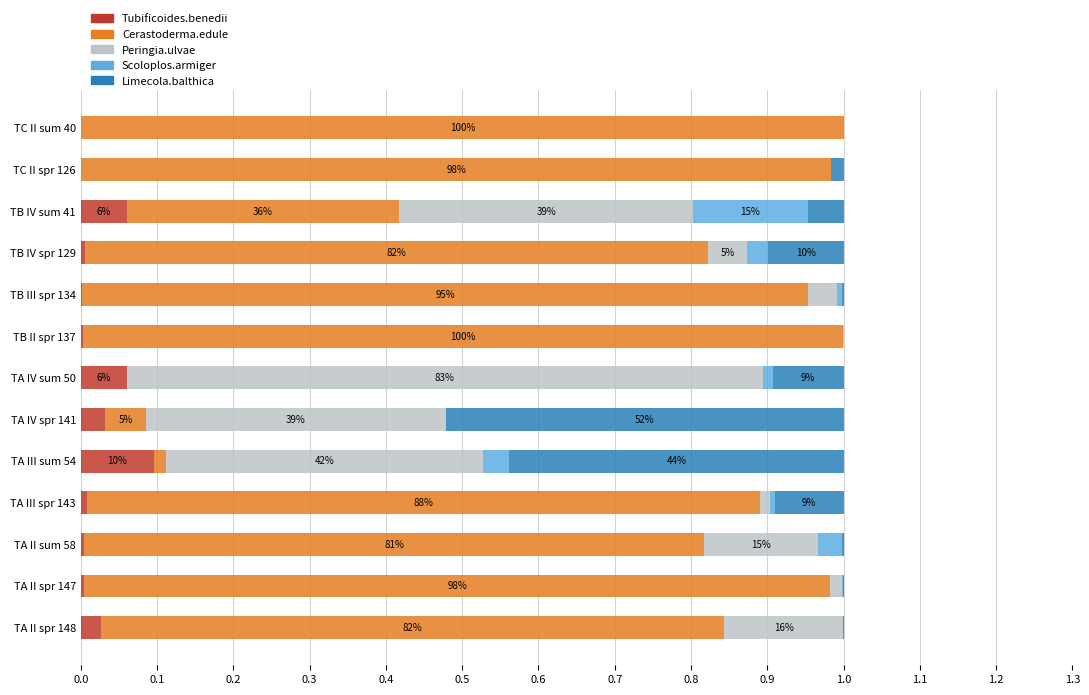

What are all the series names shown in the legend?

Tubificoides.benedii, Cerastoderma.edule, Peringia.ulvae, Scoloplos.armiger, Limecola.balthica